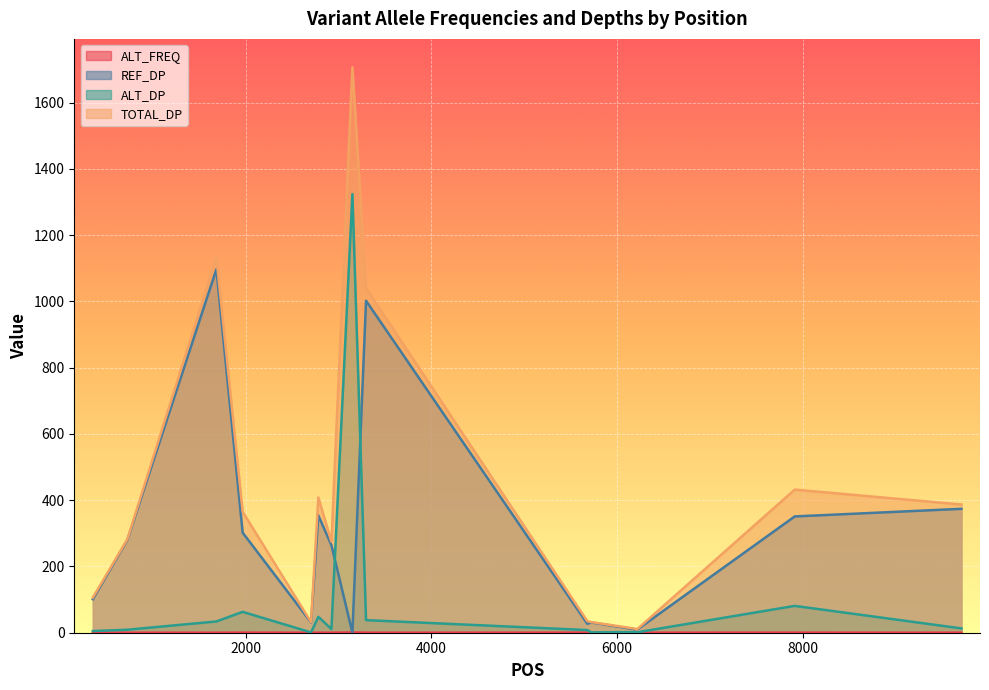

At which category is the sum across all series the highest?

3148